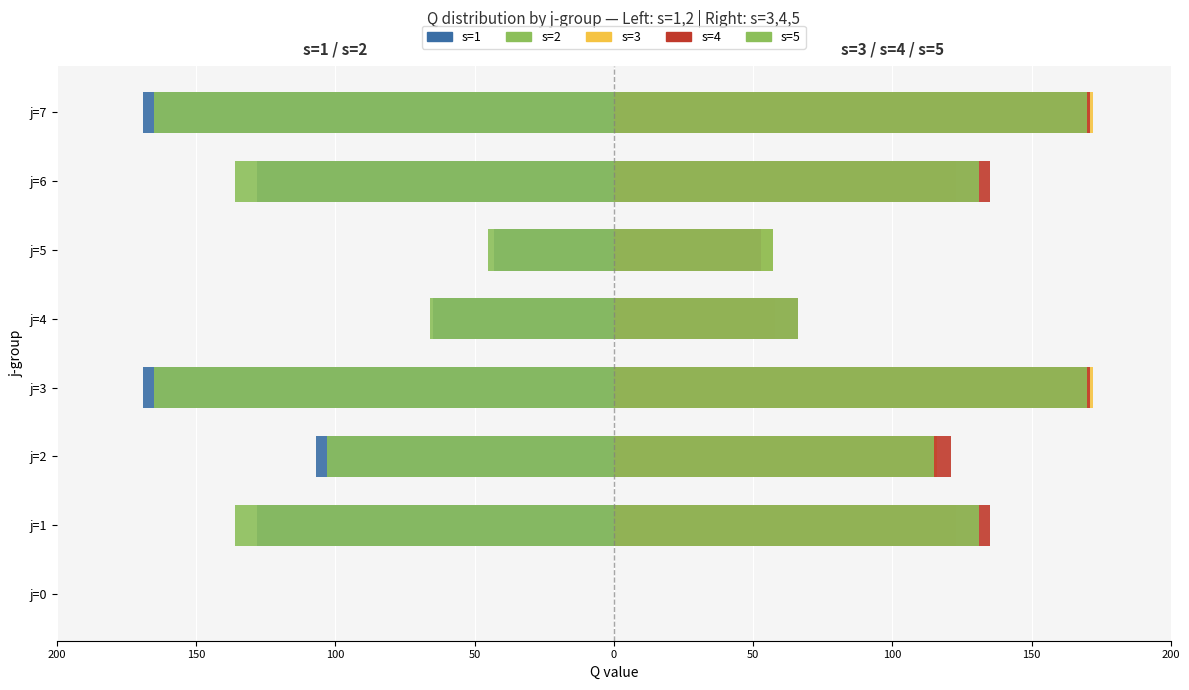

At 150, list the series in order from smallest to largest.

s=2, s=1, s=3, s=5, s=4